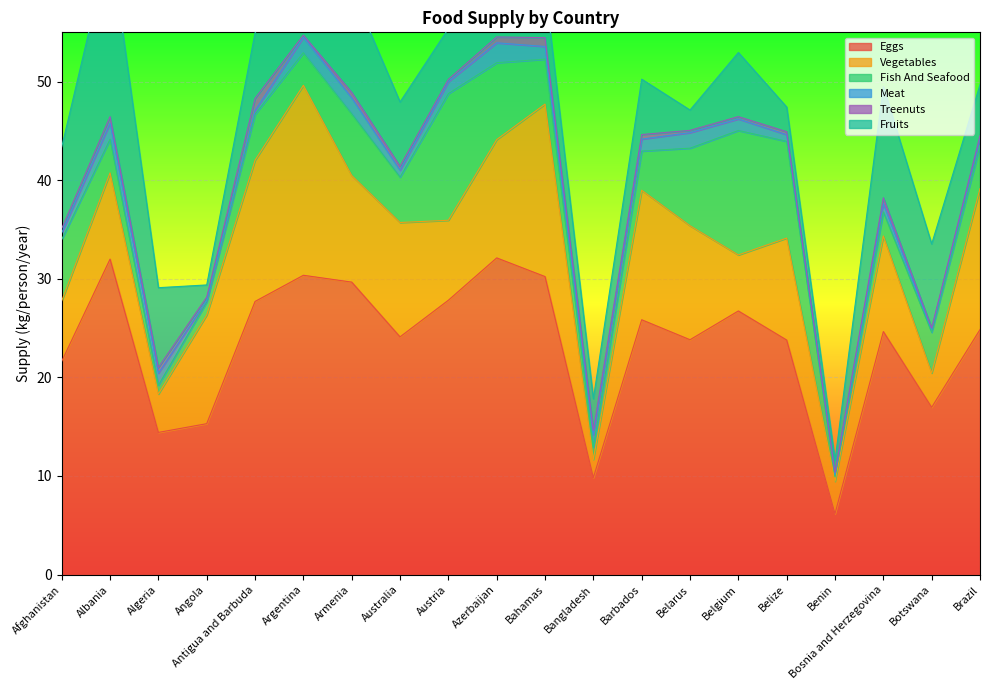

Between Belize and Bahamas, which is larger?

Bahamas